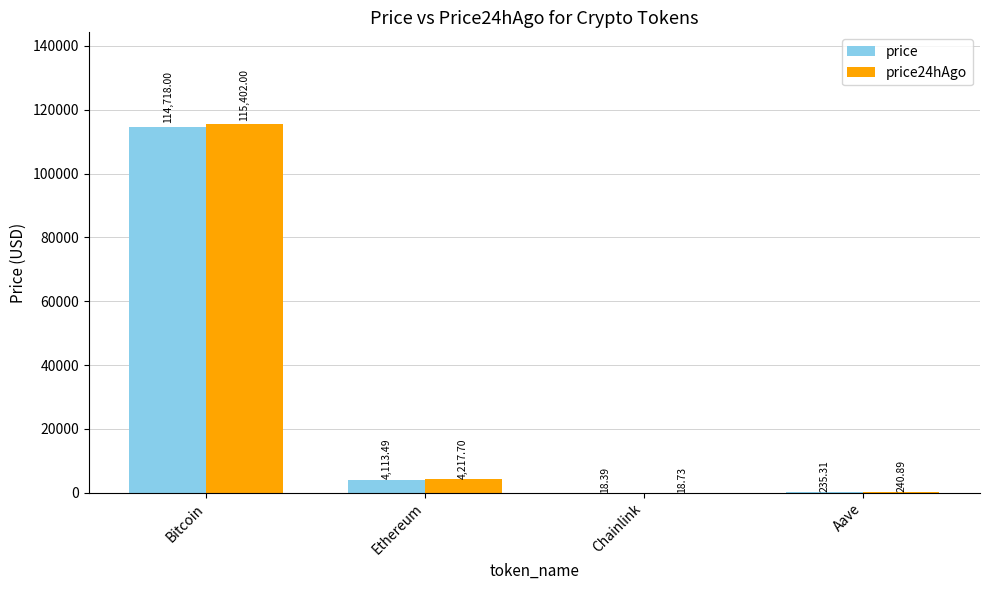

Reading left to right, extract all data points from this chart.

price: 114718.0	4113.5	18.4	235.3
price24hAgo: 115402.0	4217.7	18.7	240.9